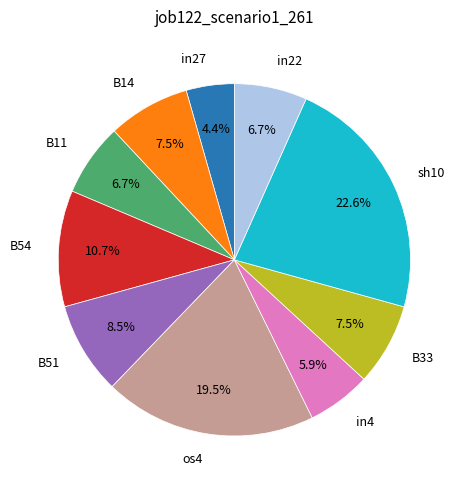

Is in27 the majority of the pie?

No